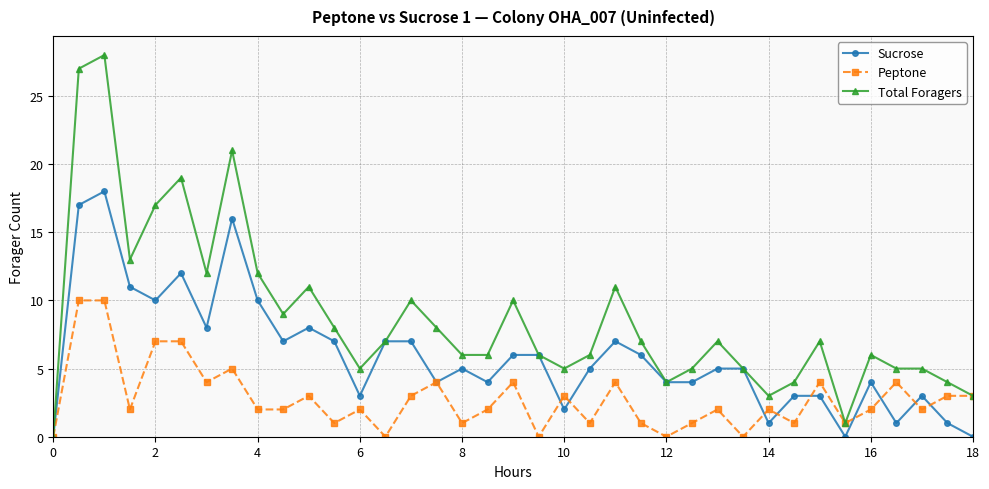

List the series in order of their peak value, highest first.

Total Foragers, Sucrose, Peptone